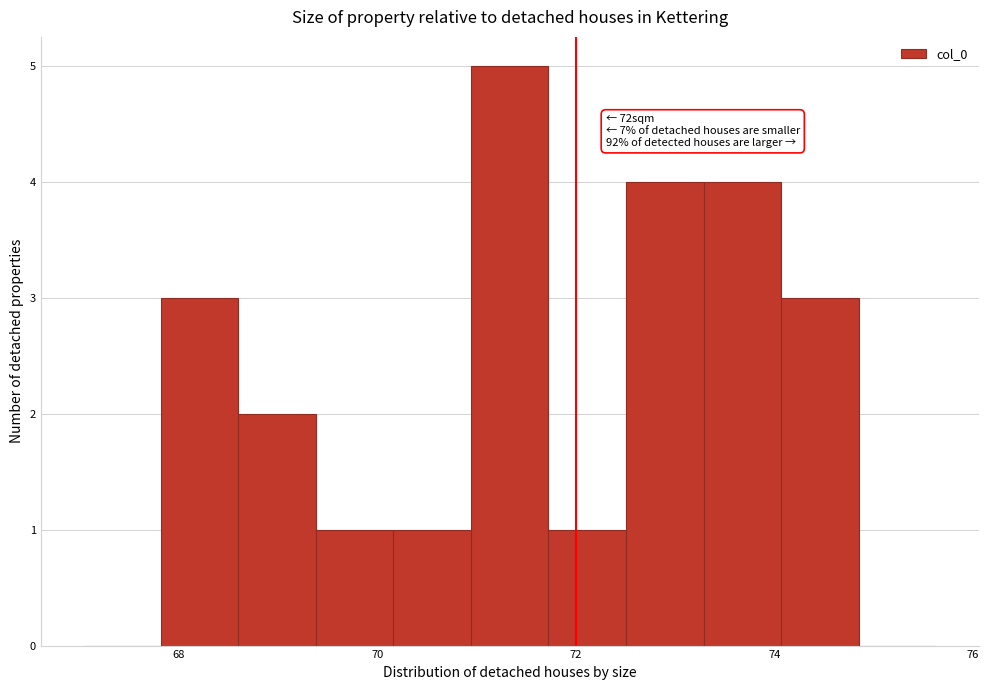

Around what value on the x-axis is the tallest bar? Give the approximate position of its centre, as read against the axis.

71.4